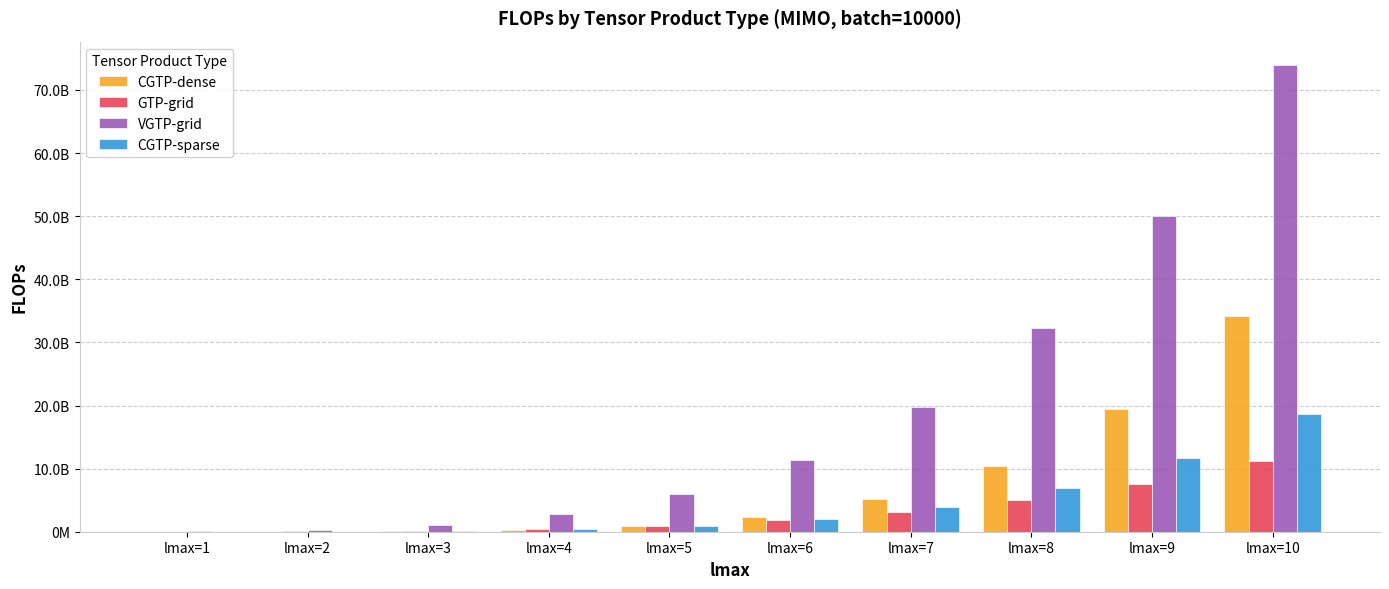

At which category is the sum across all series the highest?

lmax=10